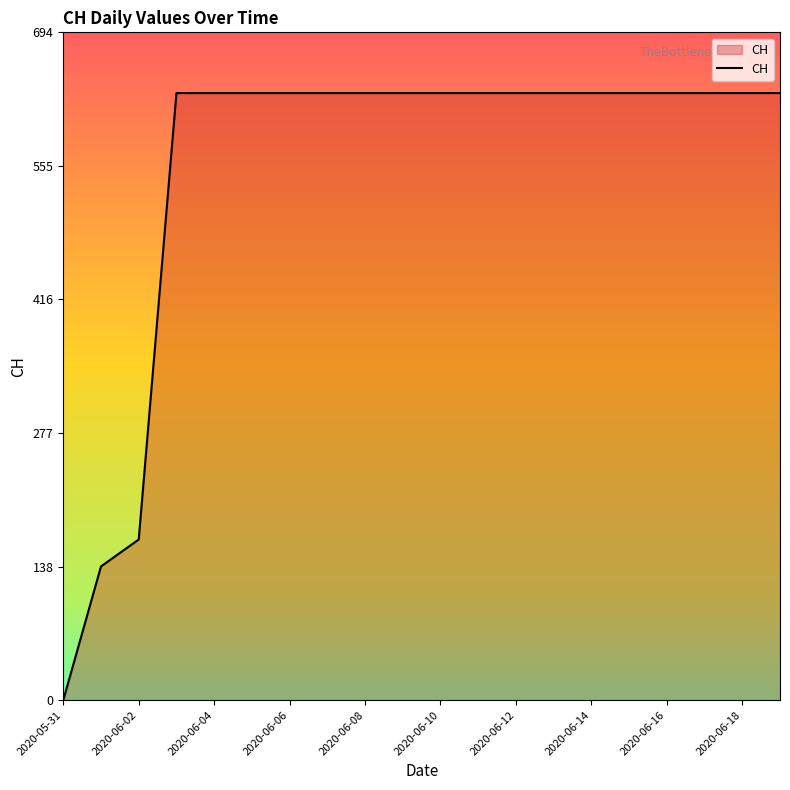

What is the difference between the maximum and minimum values?

631